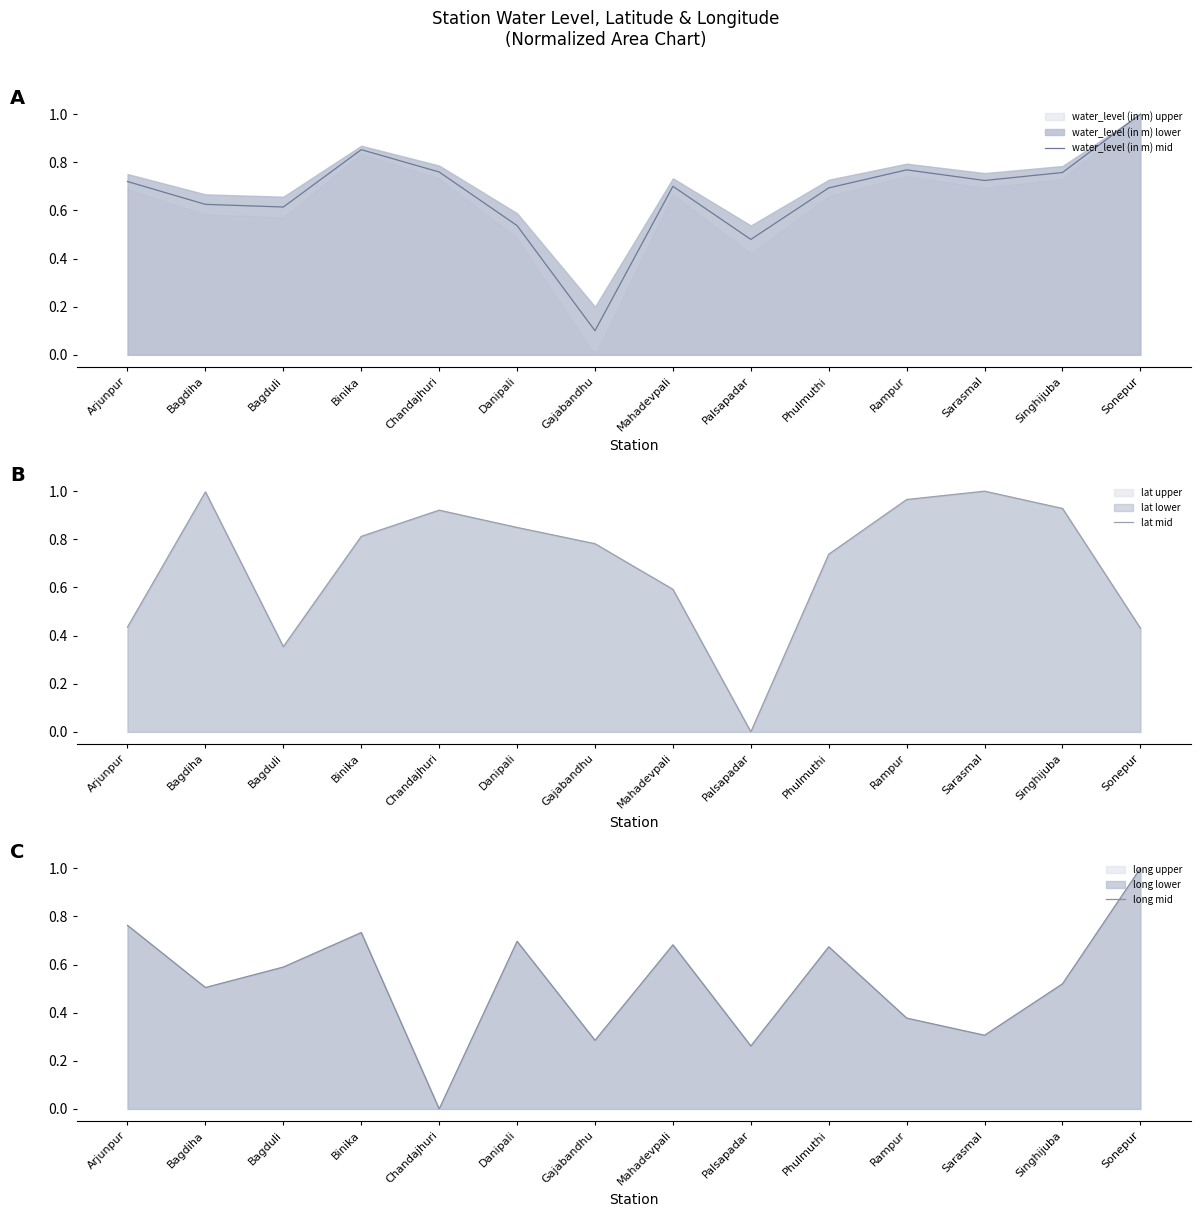

Which series has the widest spread of values?

lat mid